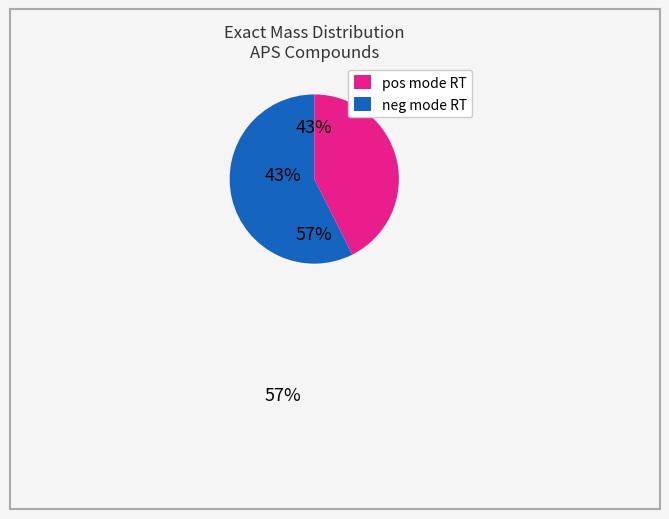

To the nearest percent, what is the average slice percentage?

50%